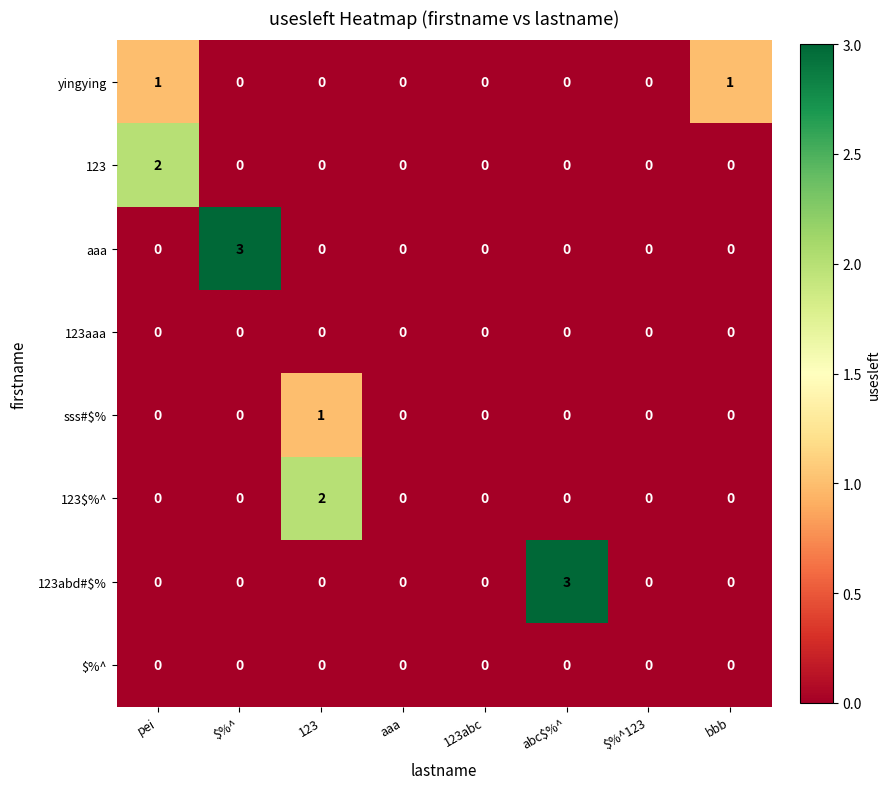

How many yingying values are between 0 and 1?

8